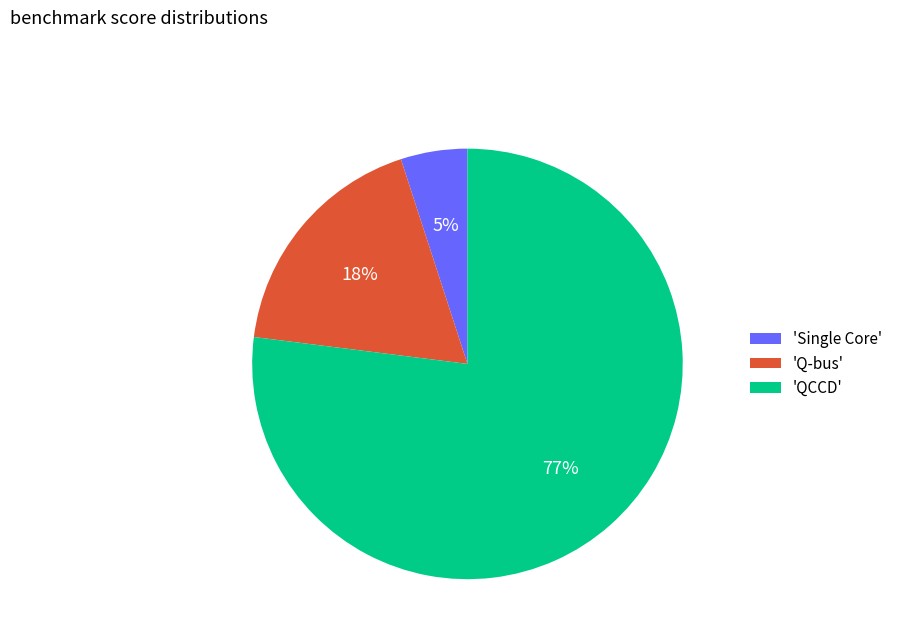

Is the sum of 'Single Core' and 'QCCD' greater than half?

Yes